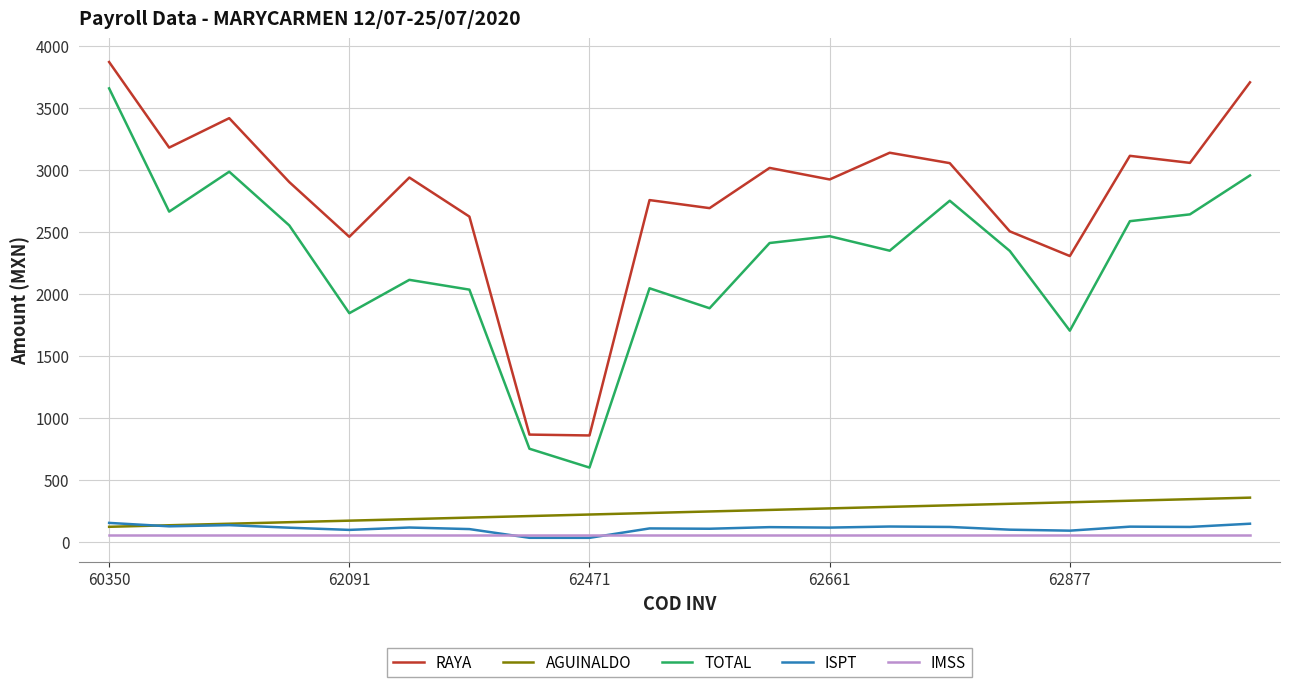

True or false: AGUINALDO and TOTAL cross at least once.

False